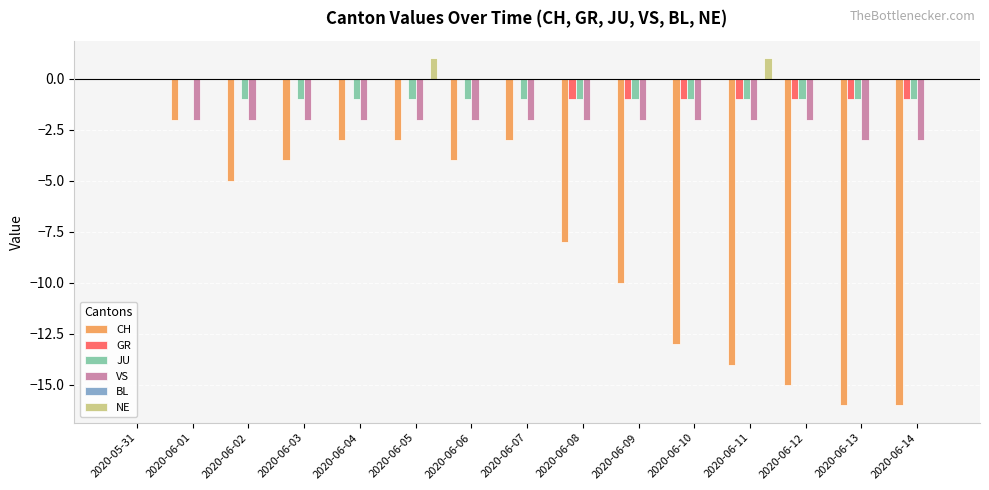

Which series has the widest spread of values?

CH